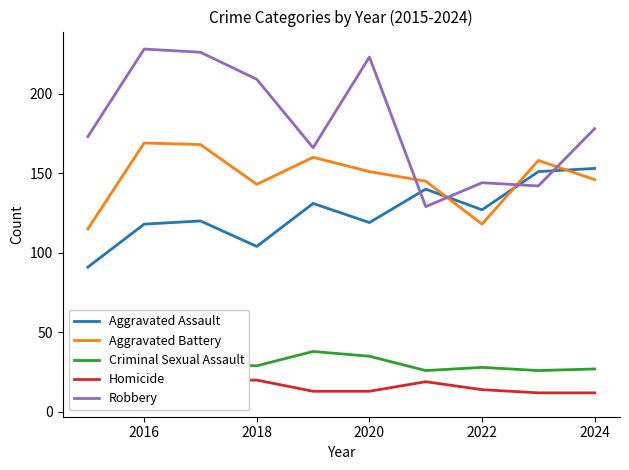

What is the difference between the maximum and minimum values in the Robbery series?

99